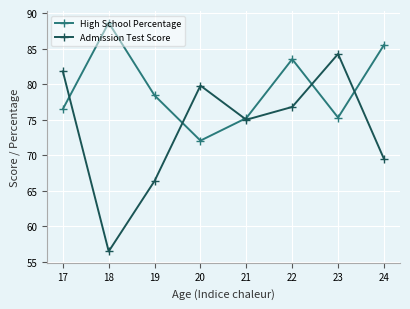

Which series has the widest spread of values?

Admission Test Score